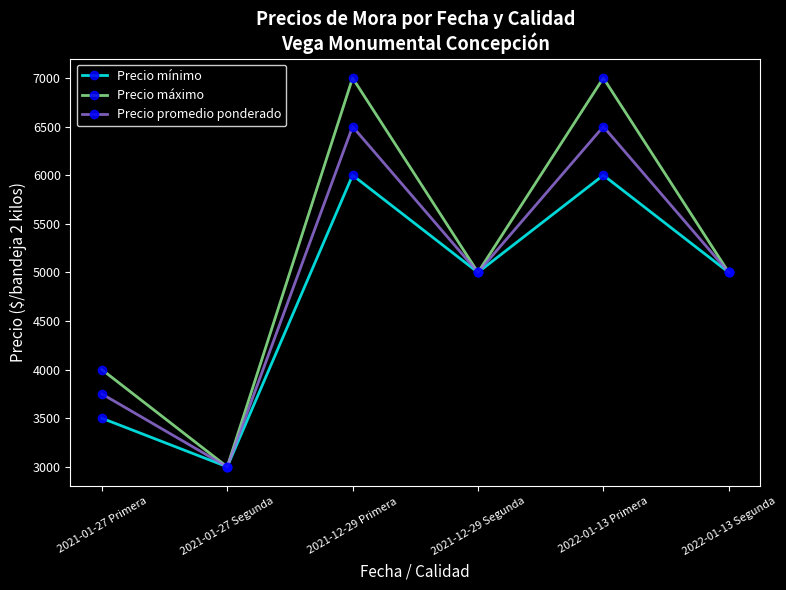

Reading left to right, transcribe all the data shown in this chart.

Precio mínimo: 2021-01-27 Primera=3500	2021-01-27 Segunda=3000	2021-12-29 Primera=6000	2021-12-29 Segunda=5000	2022-01-13 Primera=6000	2022-01-13 Segunda=5000
Precio máximo: 2021-01-27 Primera=4000	2021-01-27 Segunda=3000	2021-12-29 Primera=7000	2021-12-29 Segunda=5000	2022-01-13 Primera=7000	2022-01-13 Segunda=5000
Precio promedio ponderado: 2021-01-27 Primera=3750	2021-01-27 Segunda=3000	2021-12-29 Primera=6500	2021-12-29 Segunda=5000	2022-01-13 Primera=6500	2022-01-13 Segunda=5000